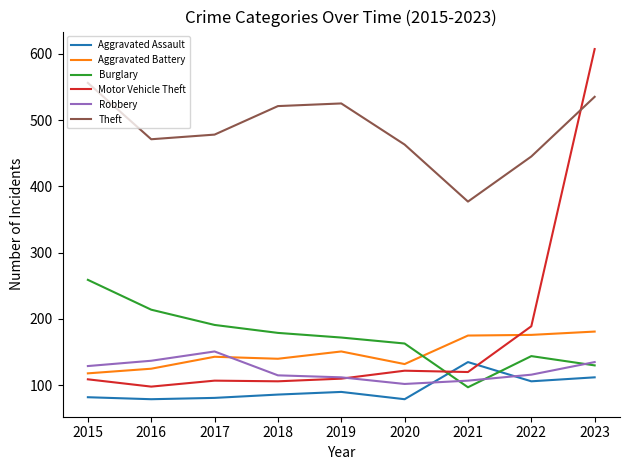

Which series has the largest total across all categories?

Theft